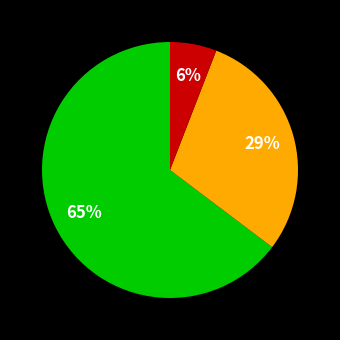

Does any single category account for the majority?

Yes